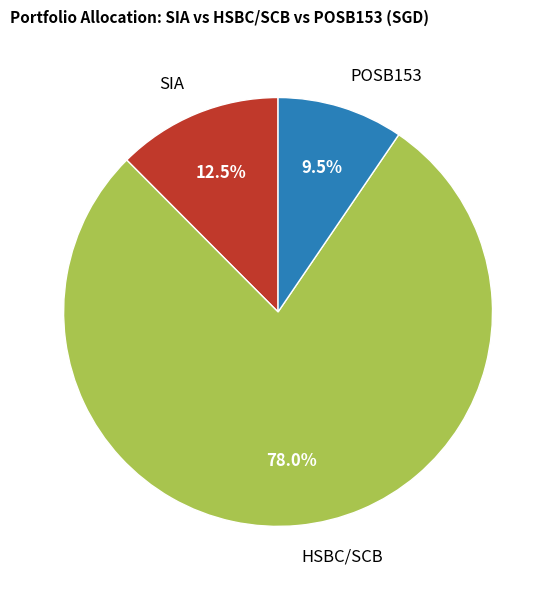

Which has a higher value, SIA or HSBC/SCB?

HSBC/SCB